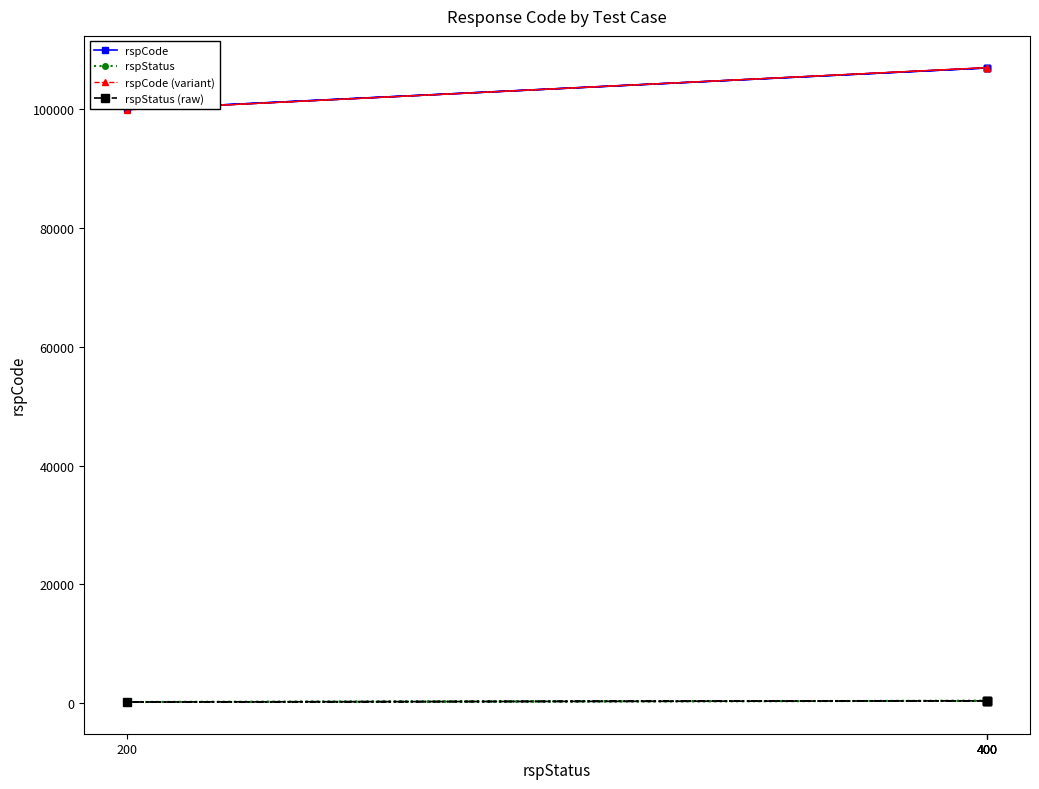

Which category has the lowest value in the rspStatus series?

200